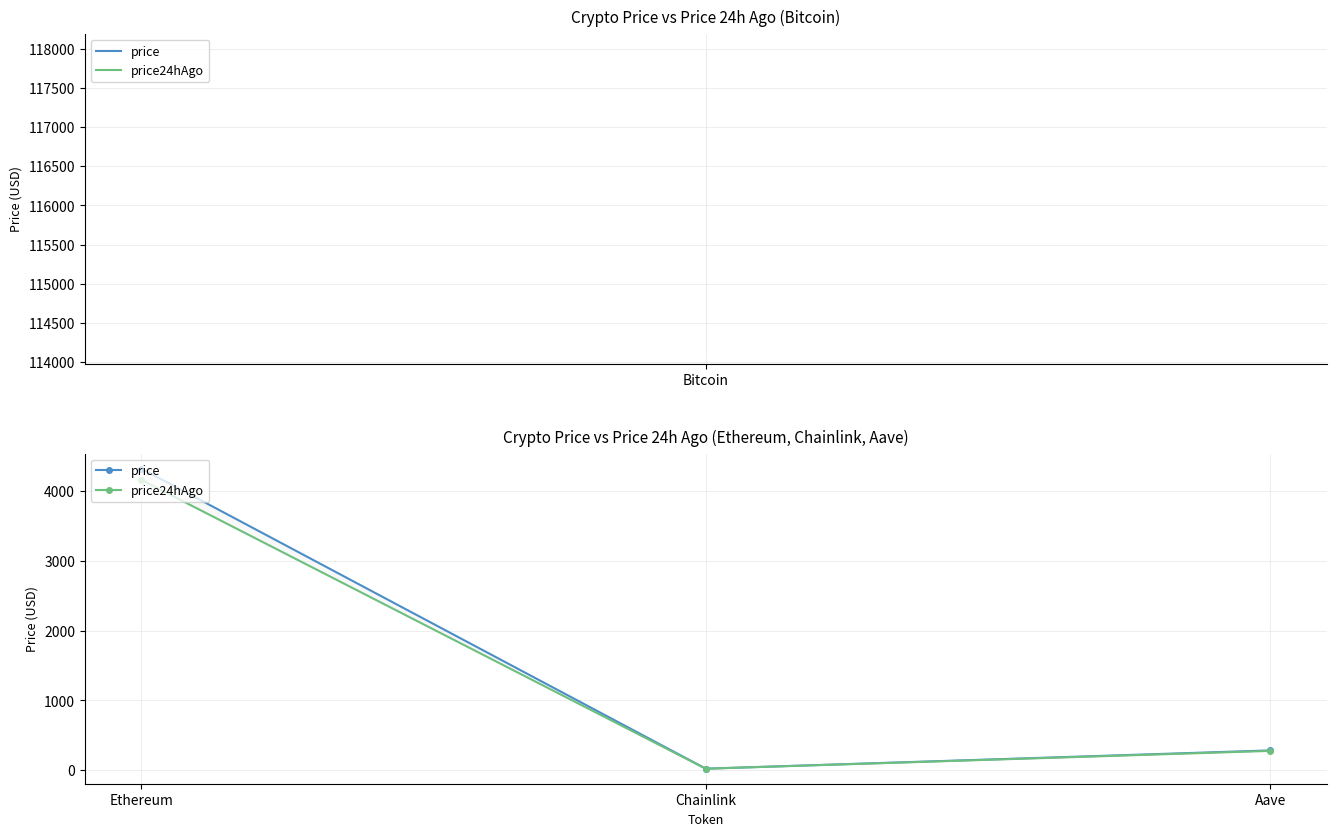

What is the spread (max minus min) of values at Aave?

6.7